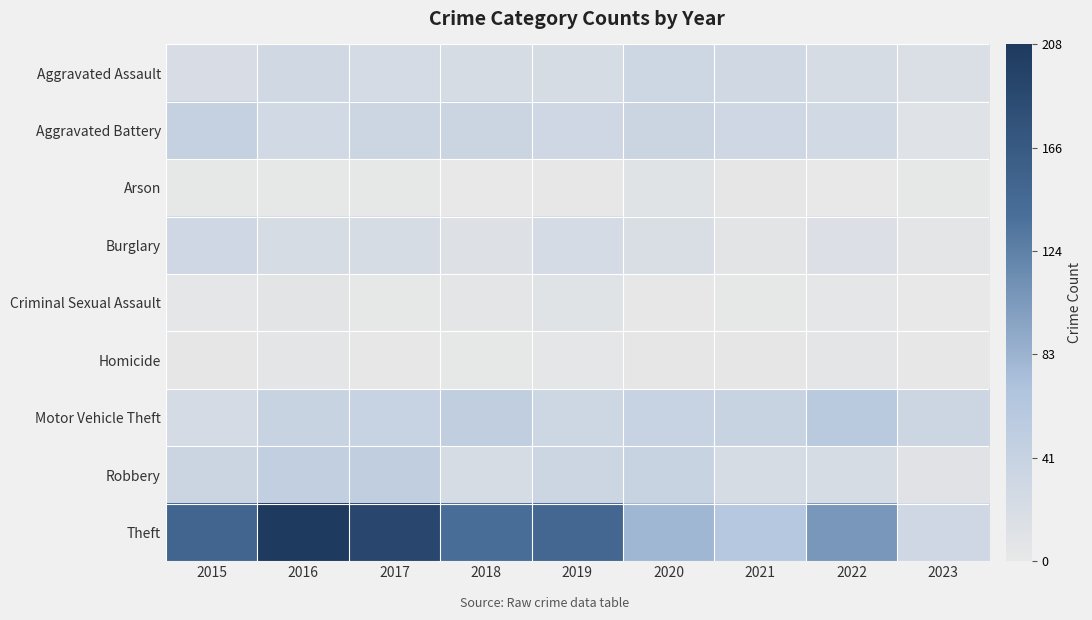

List the series in order of their peak value, highest first.

Theft, Motor Vehicle Theft, Robbery, Aggravated Battery, Aggravated Assault, Burglary, Arson, Criminal Sexual Assault, Homicide